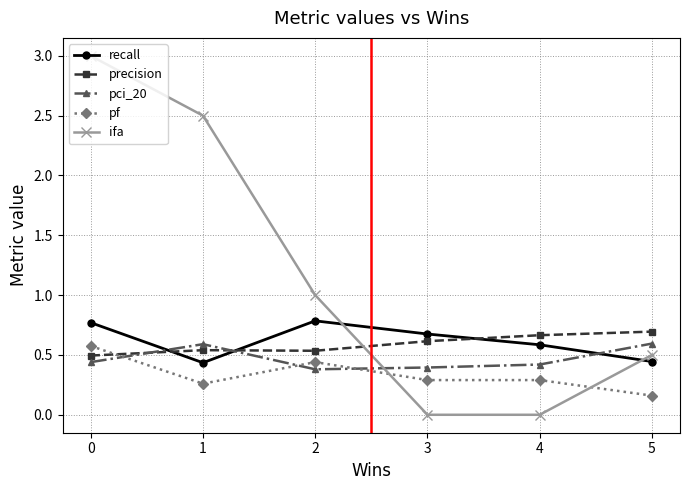

What is the difference between the maximum and second lowest values in the ifa series?

3.0